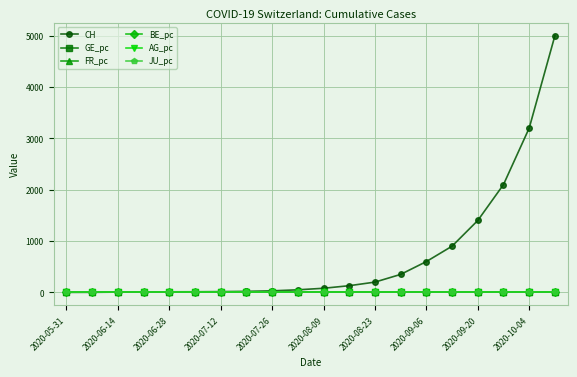

What is the greatest value displayed?

5000.0